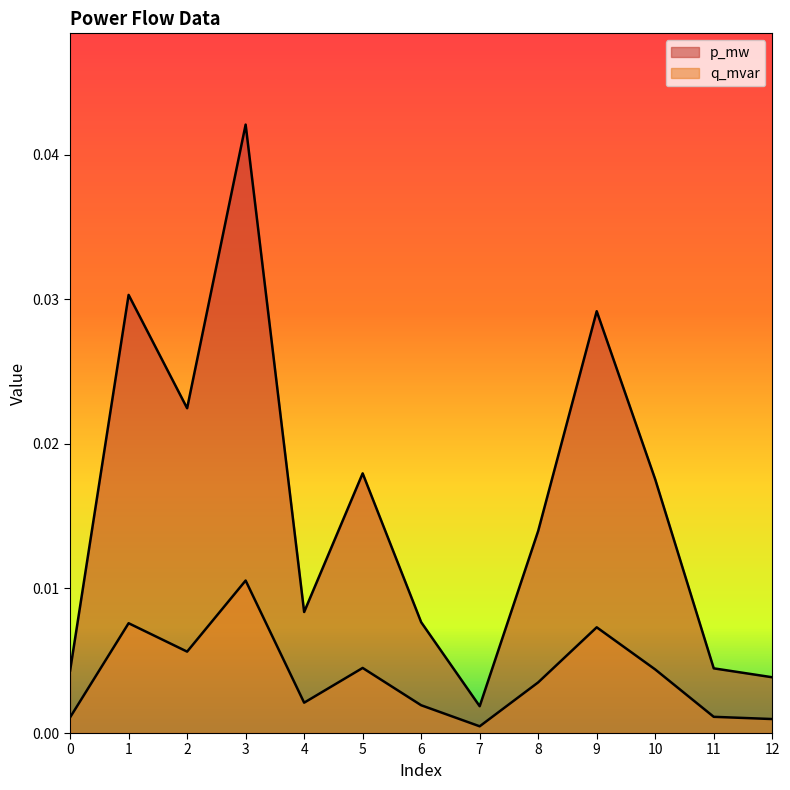

Which series has the widest spread of values?

p_mw